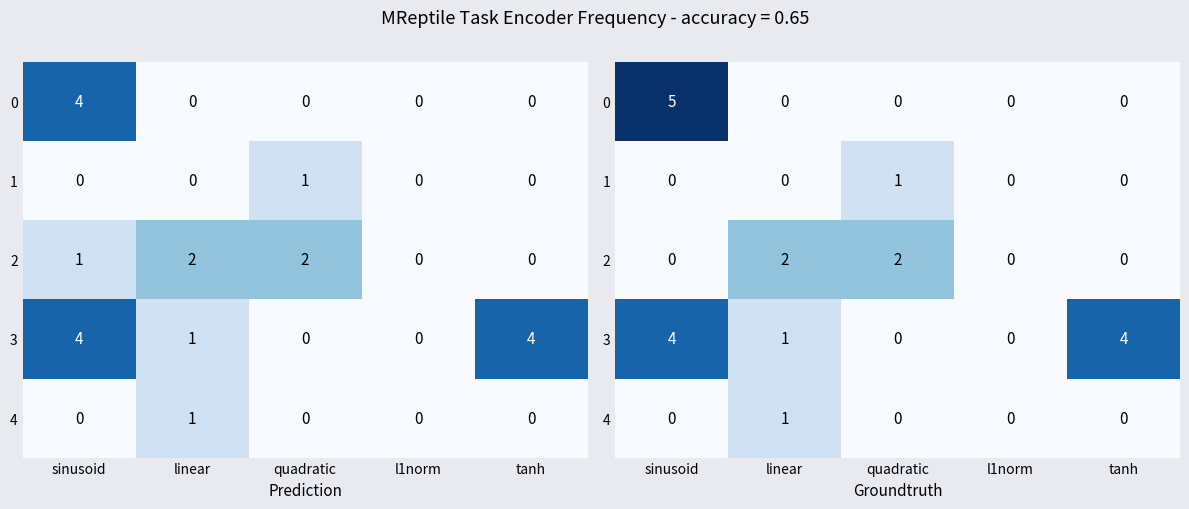

Rank the categories by 3 value from lowest to highest.

quadratic, l1norm, linear, sinusoid, tanh